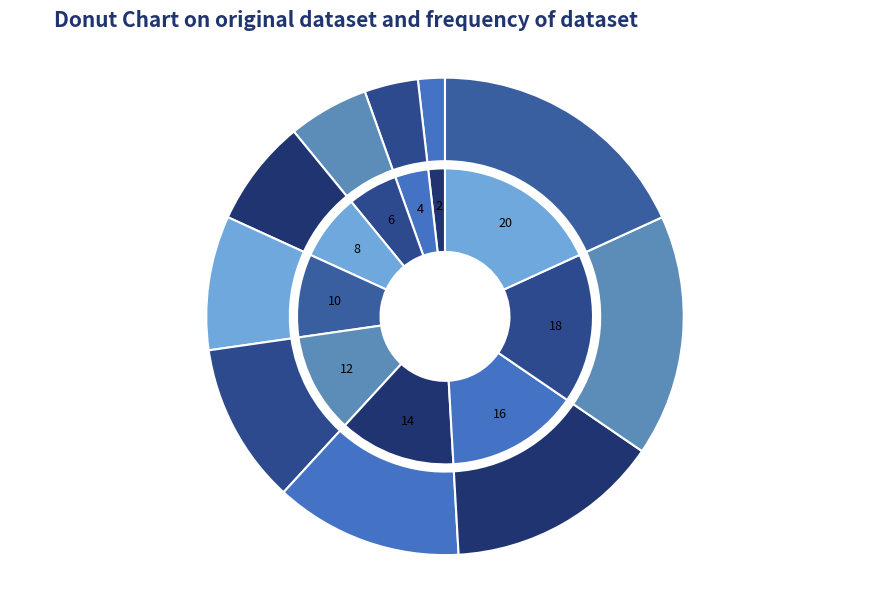

What is the smallest slice in the pie chart?

2